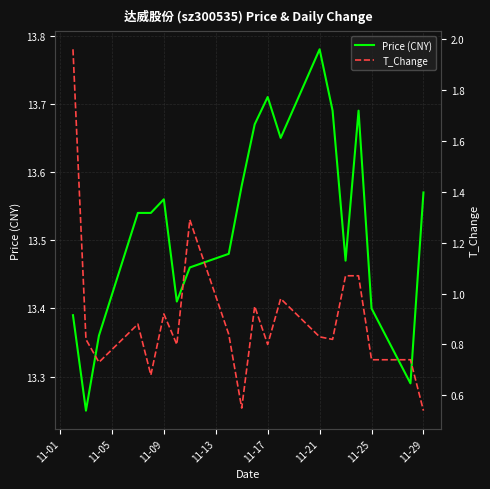

The Price (CNY) series shows 20.5 at 11-21. True or false?

False